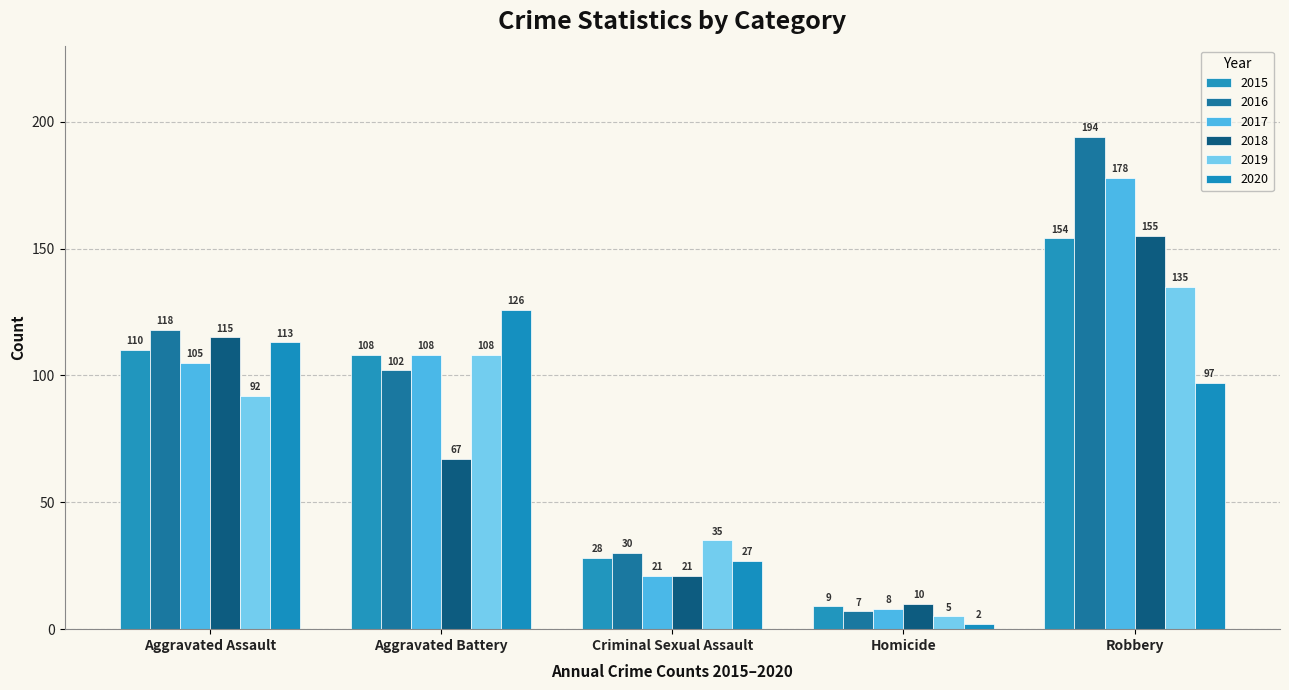

Reading right to left, transcribe all the data shown in this chart.

2015: Robbery=154	Homicide=9	Criminal Sexual Assault=28	Aggravated Battery=108	Aggravated Assault=110
2016: Robbery=194	Homicide=7	Criminal Sexual Assault=30	Aggravated Battery=102	Aggravated Assault=118
2017: Robbery=178	Homicide=8	Criminal Sexual Assault=21	Aggravated Battery=108	Aggravated Assault=105
2018: Robbery=155	Homicide=10	Criminal Sexual Assault=21	Aggravated Battery=67	Aggravated Assault=115
2019: Robbery=135	Homicide=5	Criminal Sexual Assault=35	Aggravated Battery=108	Aggravated Assault=92
2020: Robbery=97	Homicide=2	Criminal Sexual Assault=27	Aggravated Battery=126	Aggravated Assault=113